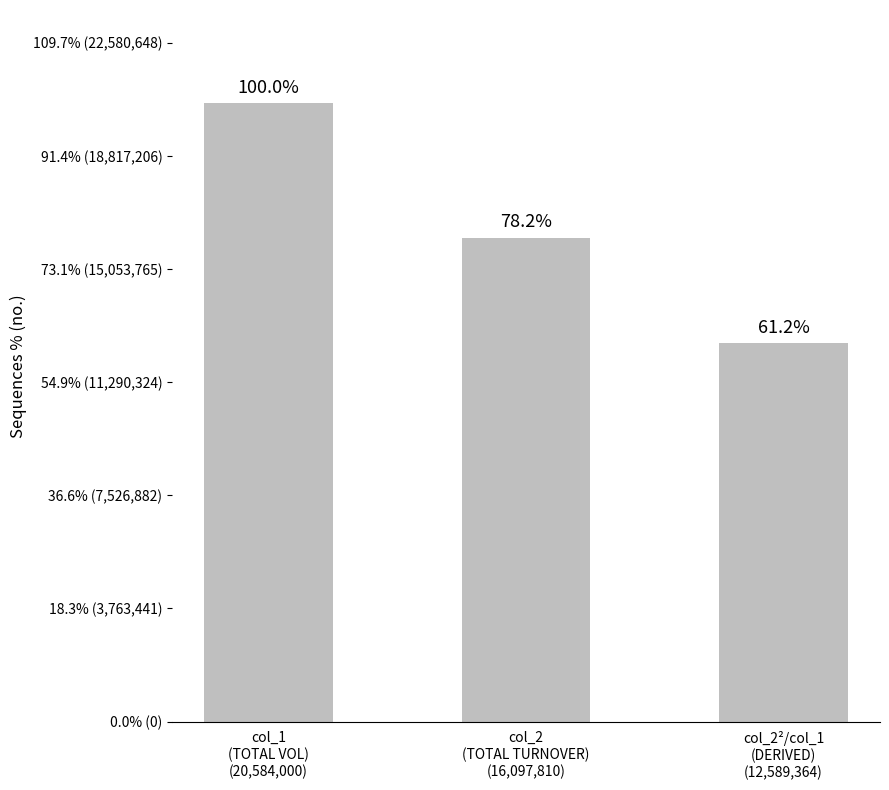

What is the ratio of the value at col_2
(TOTAL TURNOVER)
(16,097,810) to the value at col_2²/col_1
(DERIVED)
(12,589,364)?

1.3